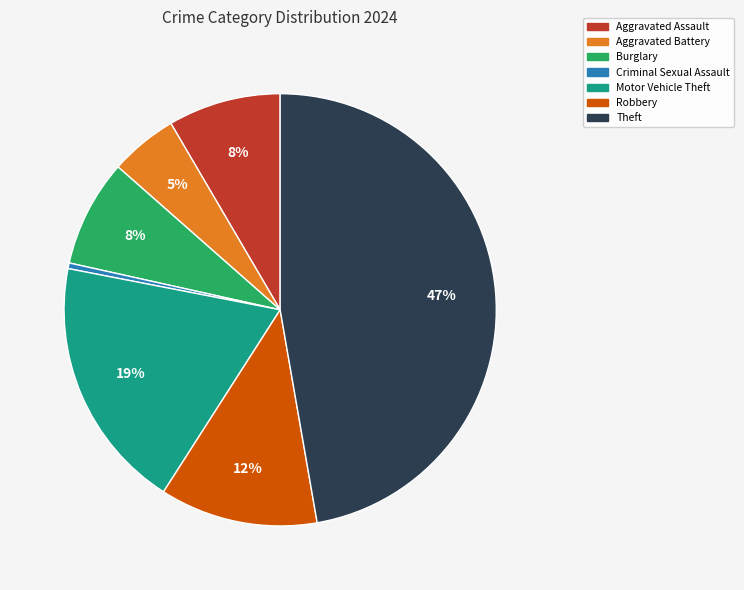

What percentage is the Theft slice, to the nearest percent?

47%